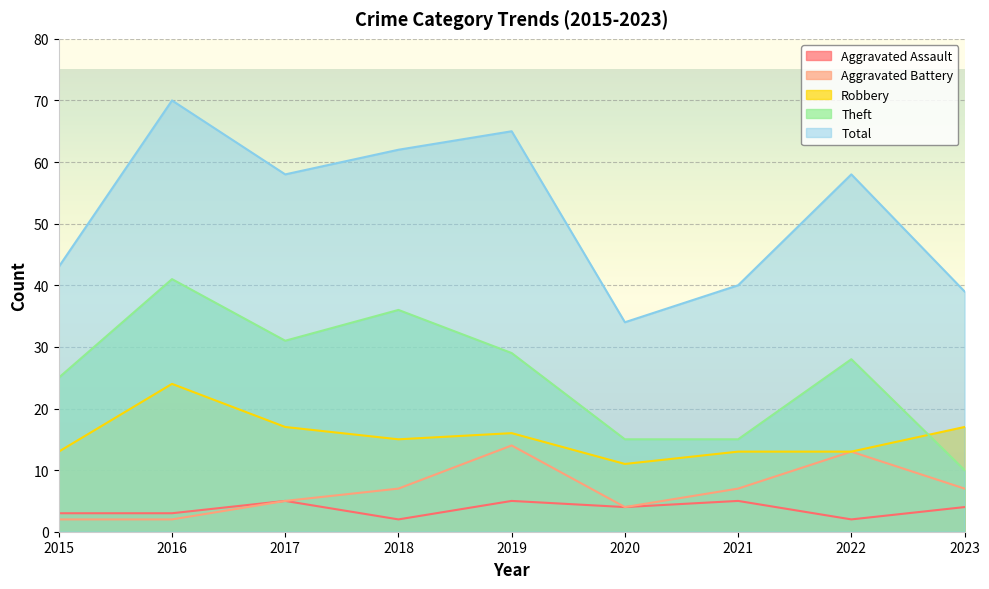

True or false: Total and Aggravated Assault cross at least once.

False